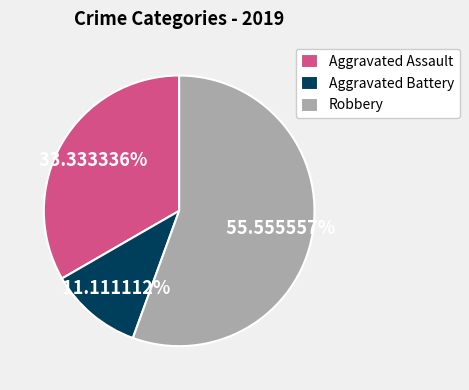

What is the total percentage of Aggravated Battery and Aggravated Assault?

44.4%